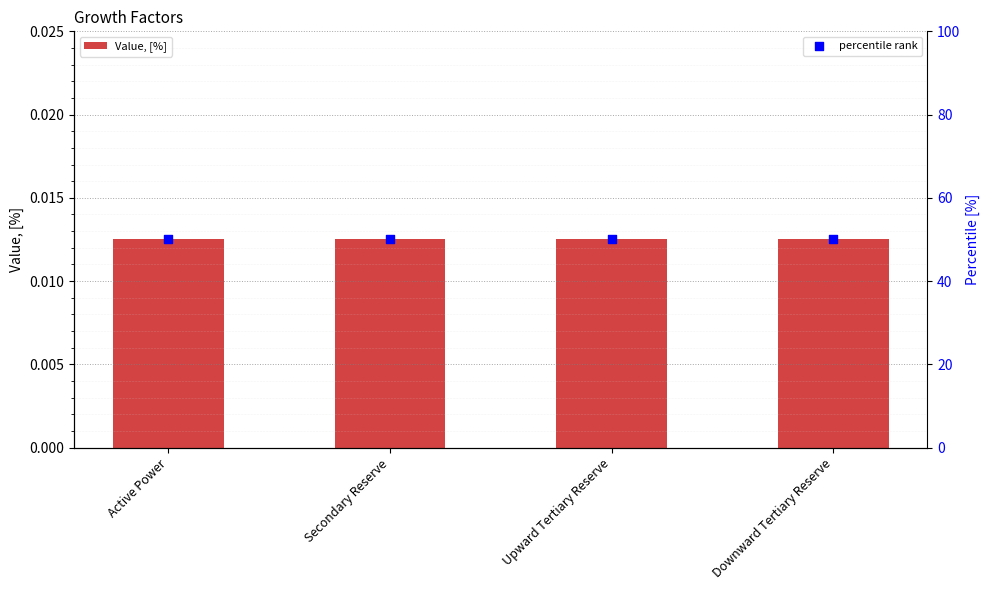

Is the value of Value, [%] at Secondary Reserve greater than the value of percentile rank at Secondary Reserve?

No